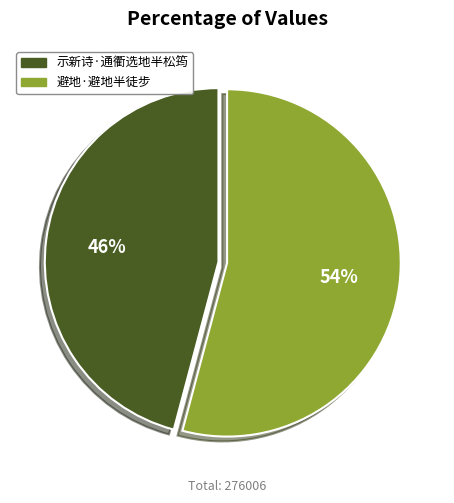

Does 避地·避地半徒步 account for over 50% of the chart?

Yes